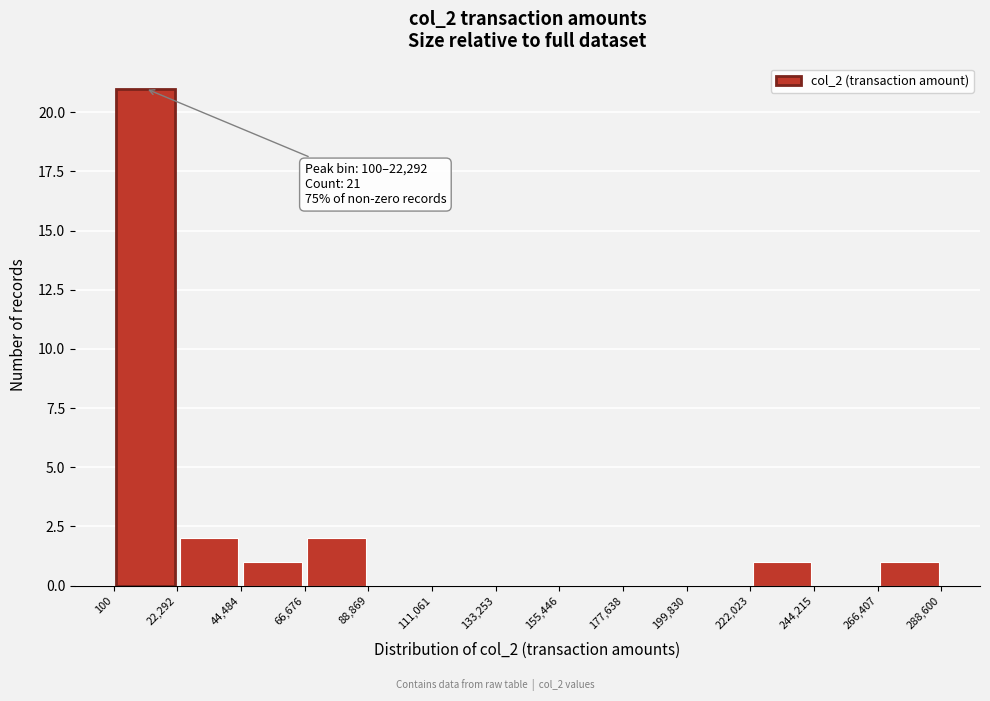

Which range on the x-axis has the tallest bar?

100 to 22,292